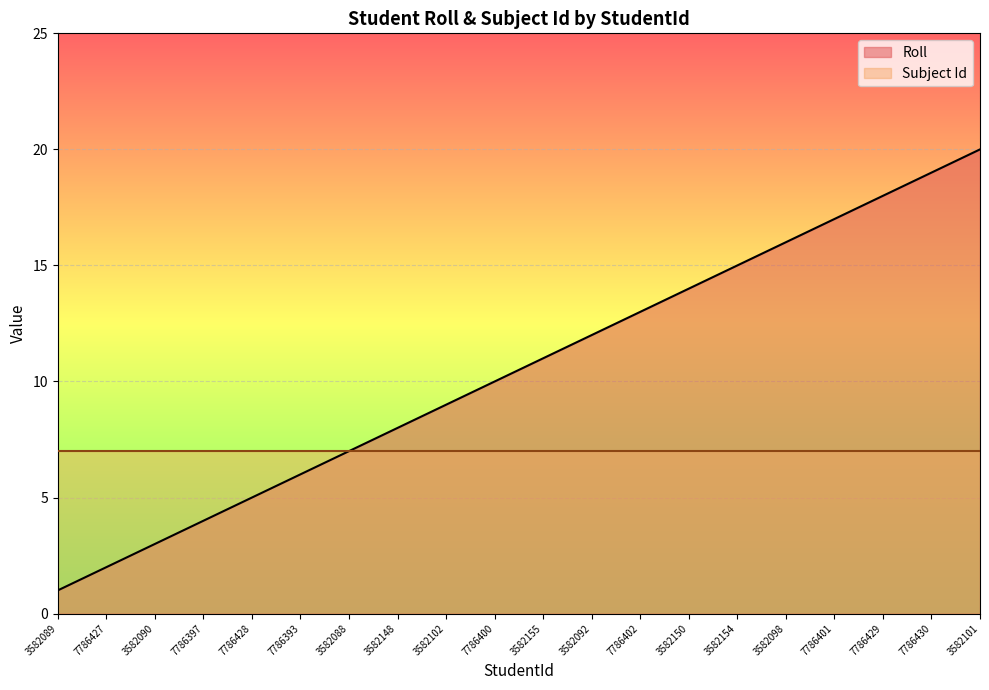

Rank the categories by value from highest to lowest.

3582101, 7786430, 7786429, 7786401, 3582098, 3582154, 3582150, 7786402, 3582092, 3582155, 7786400, 3582102, 3582148, 3582088, 7786393, 7786428, 7786397, 3582090, 7786427, 3582089